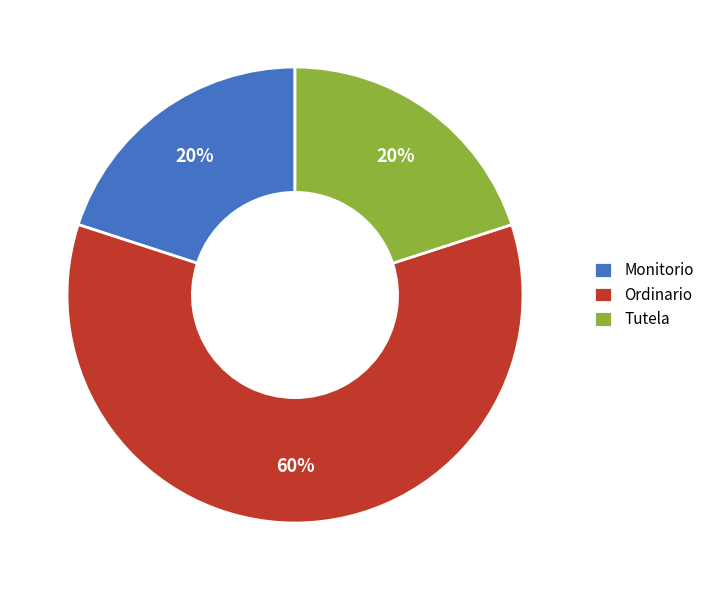

How many segments does this pie chart have?

3